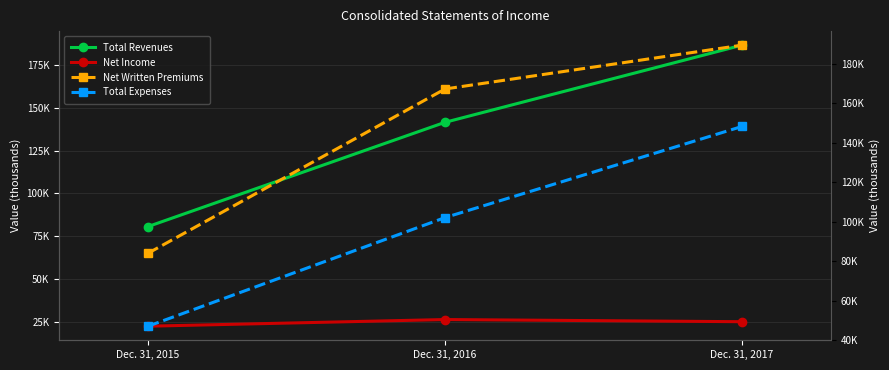

What is the approximate value of Total Expenses at Dec. 31, 2017, to the nearest 100?

148300